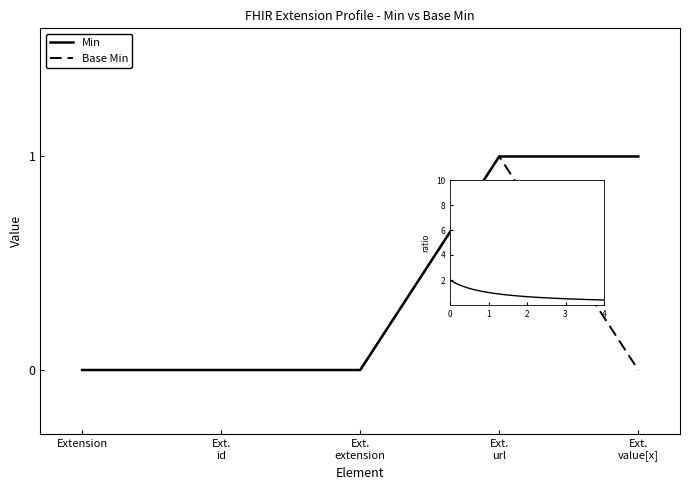

Is the value of Min at Ext. value[x] greater than the value of Base Min at Ext. extension?

Yes